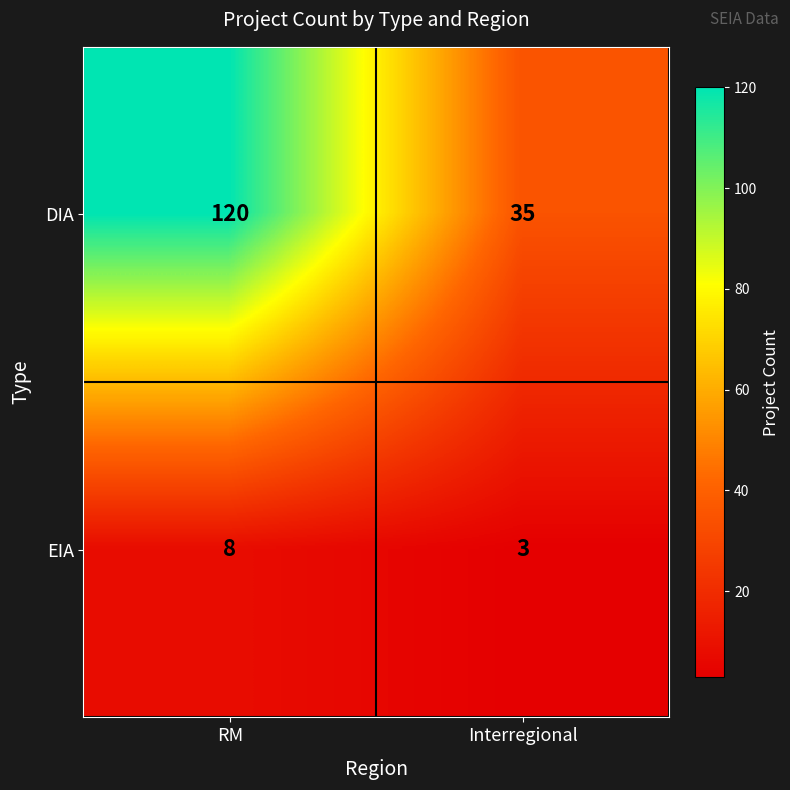

List the series in order of their overall mean, lowest first.

EIA, DIA